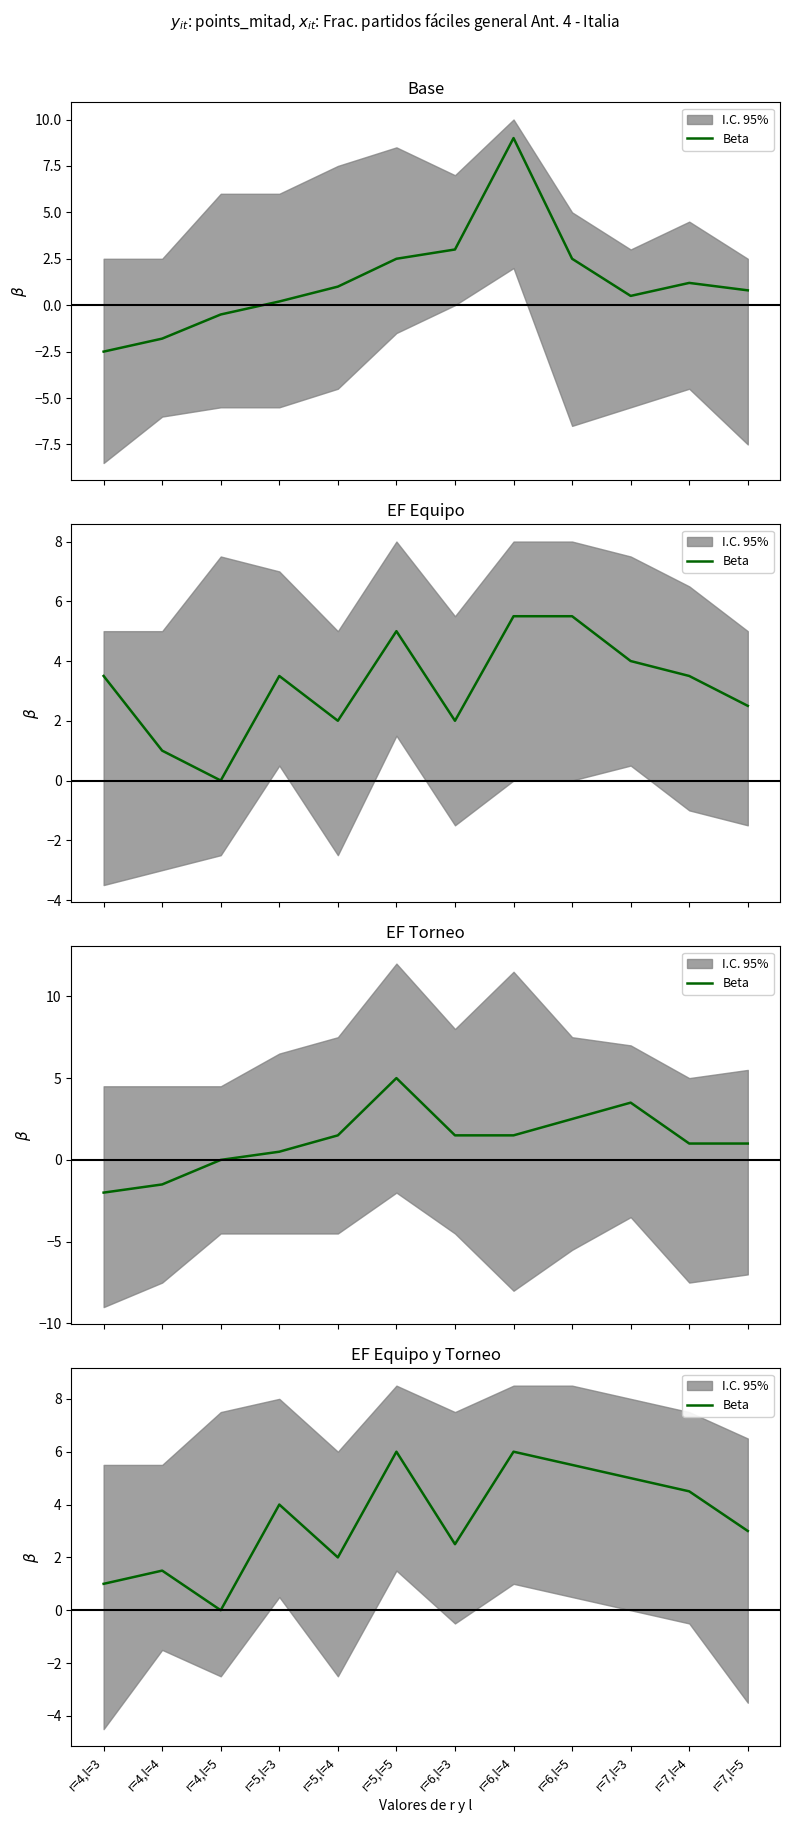

Is it true that the value at r=7,l=3 is 8.3?

False